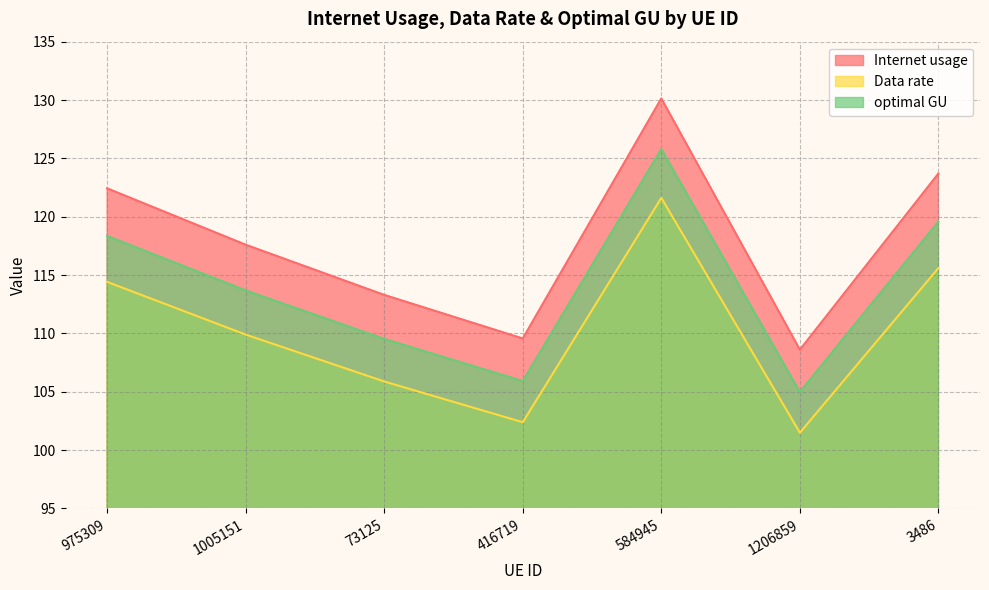

What are all the series names shown in the legend?

Internet usage, Data rate, optimal GU